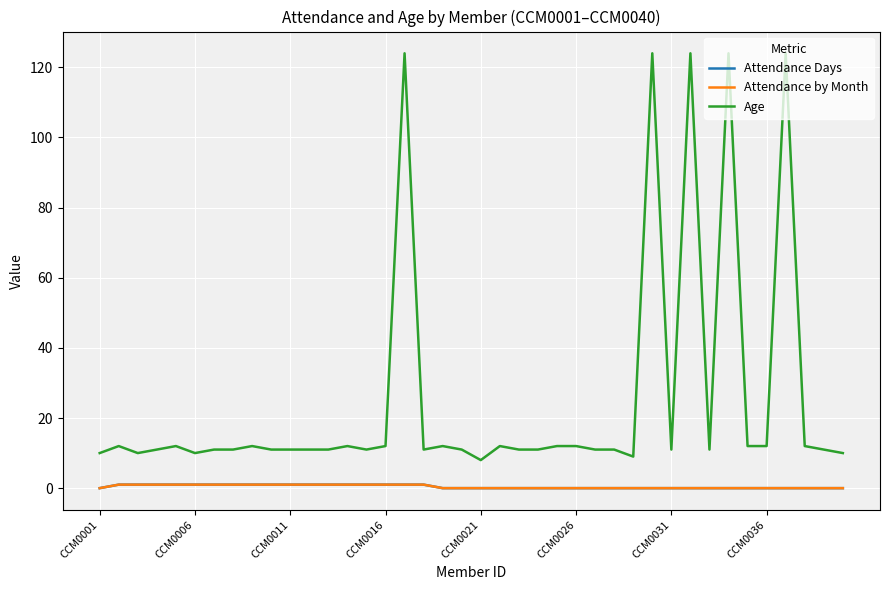

Does the chart display data point markers on the line(s)?

No